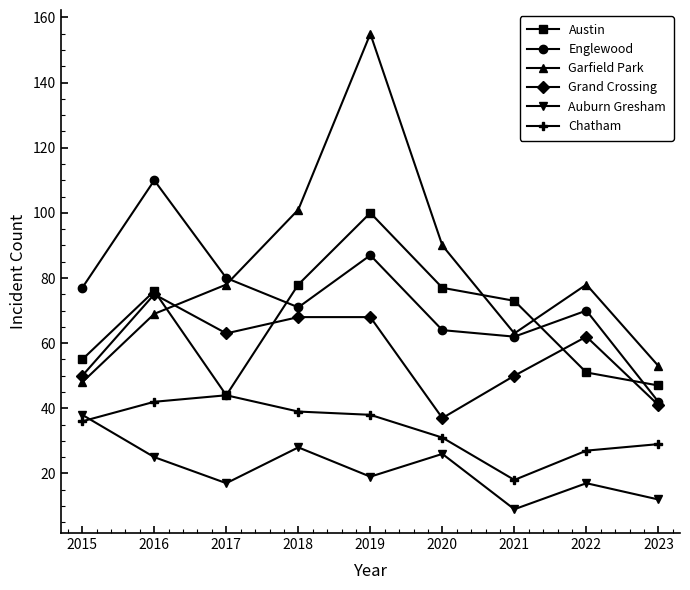

Rank the series at 2022 from highest to lowest value.

Garfield Park, Englewood, Grand Crossing, Austin, Chatham, Auburn Gresham